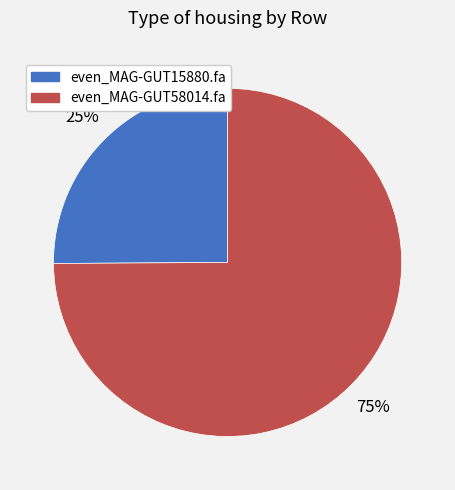

What percentage is the even_MAG-GUT58014.fa slice, to the nearest percent?

75%